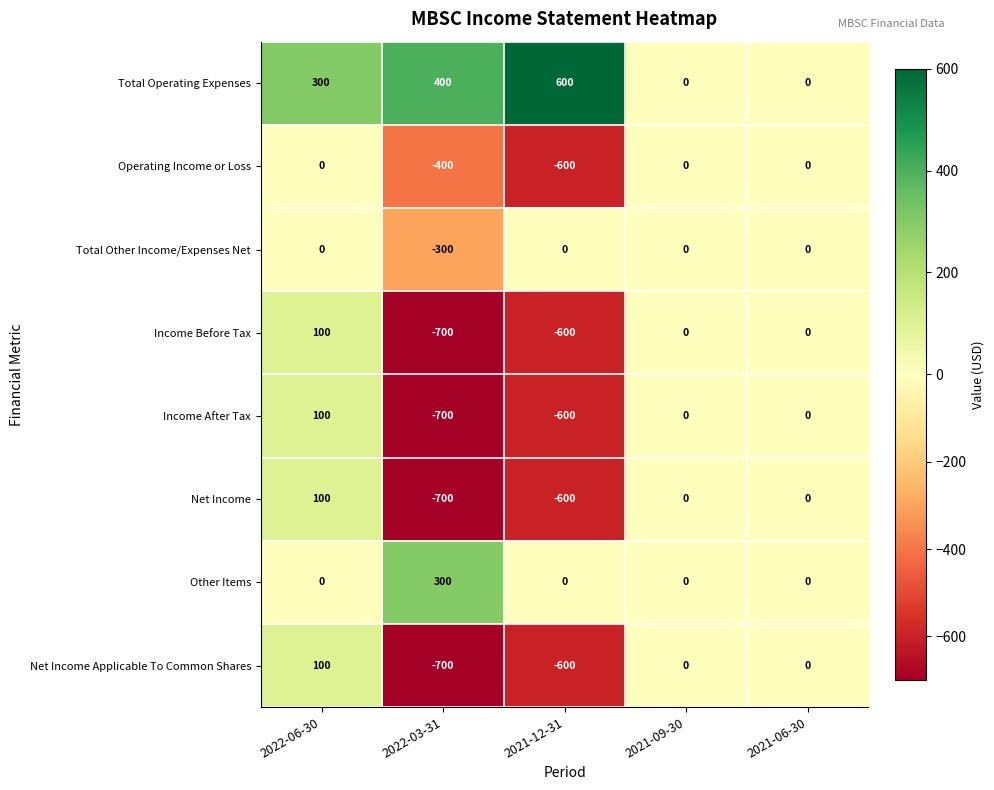

How many categories are shown in the chart?

5